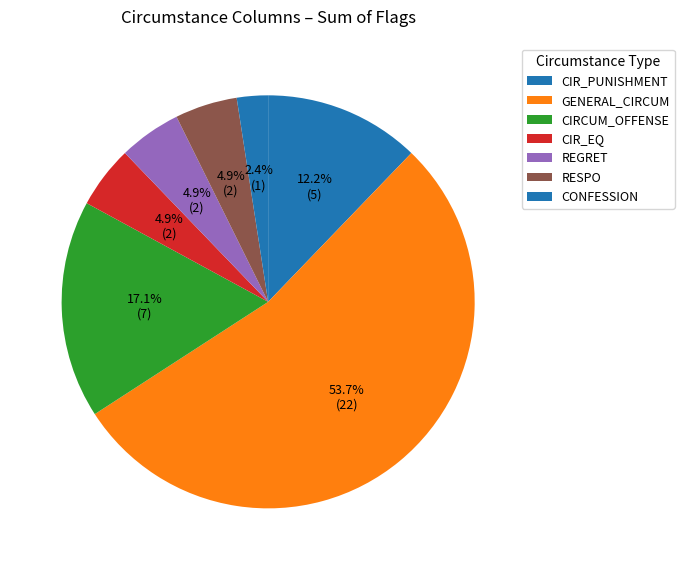

Which slice represents more than half of the pie?

GENERAL_CIRCUM